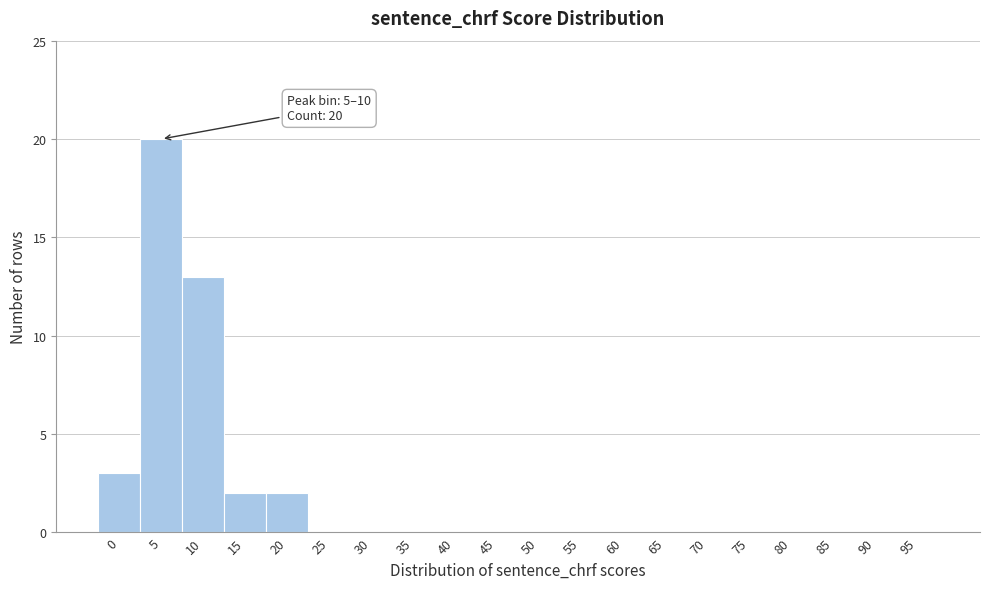

Reading left to right, what are all the values shown in this chart?

0=3	5=20	10=13	15=2	20=2	25=0	30=0	35=0	40=0	45=0	50=0	55=0	60=0	65=0	70=0	75=0	80=0	85=0	90=0	95=0